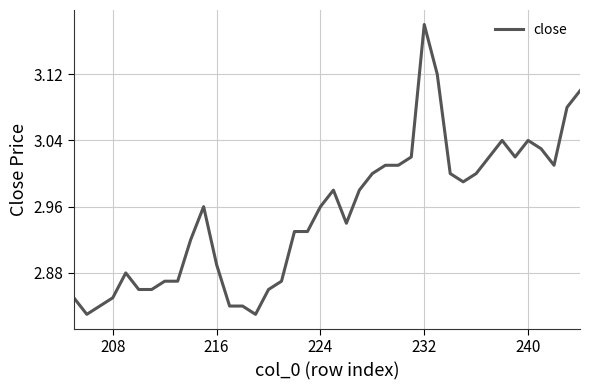

What is the smallest value displayed?

2.8